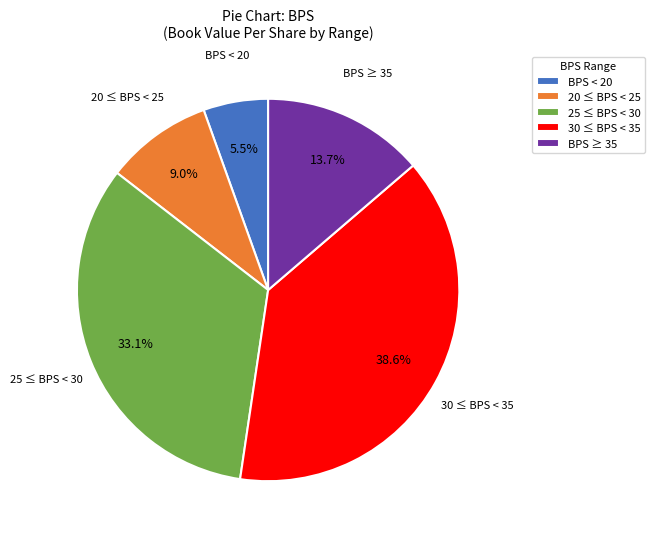

Count the number of slices in the pie.

5